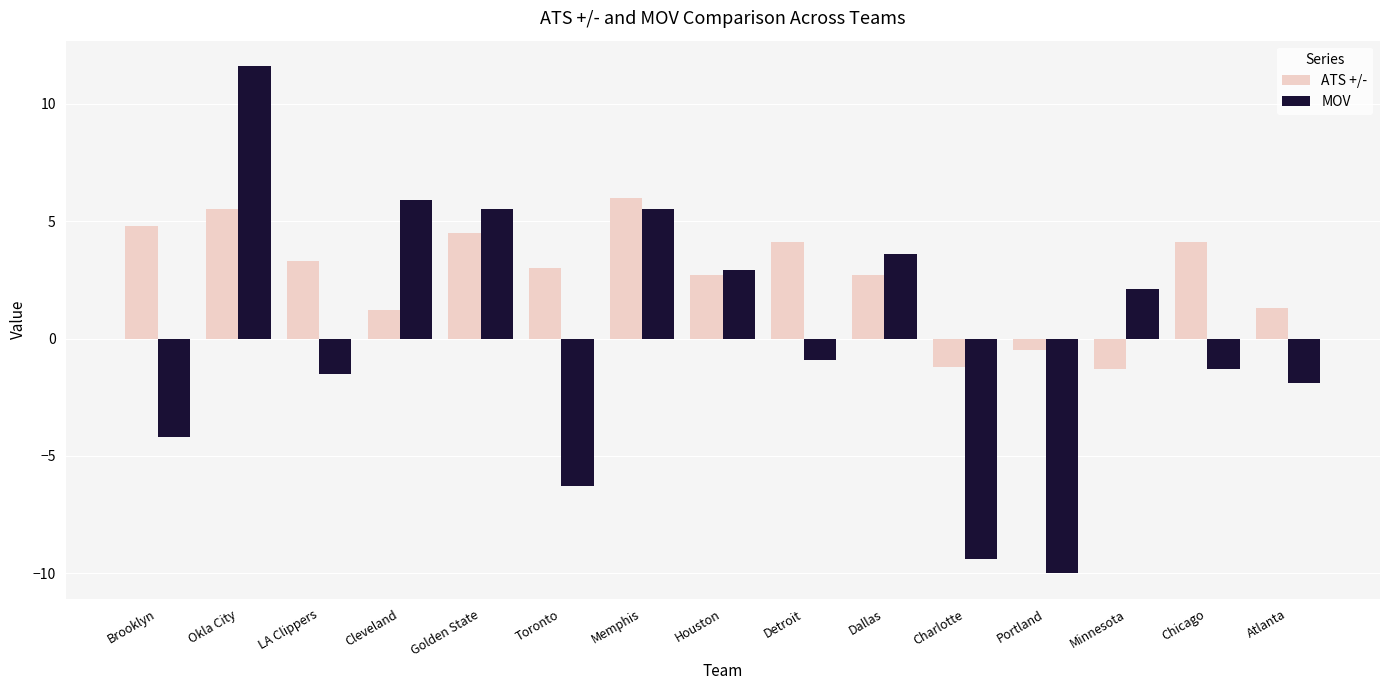

List the series in order of their peak value, highest first.

MOV, ATS +/-